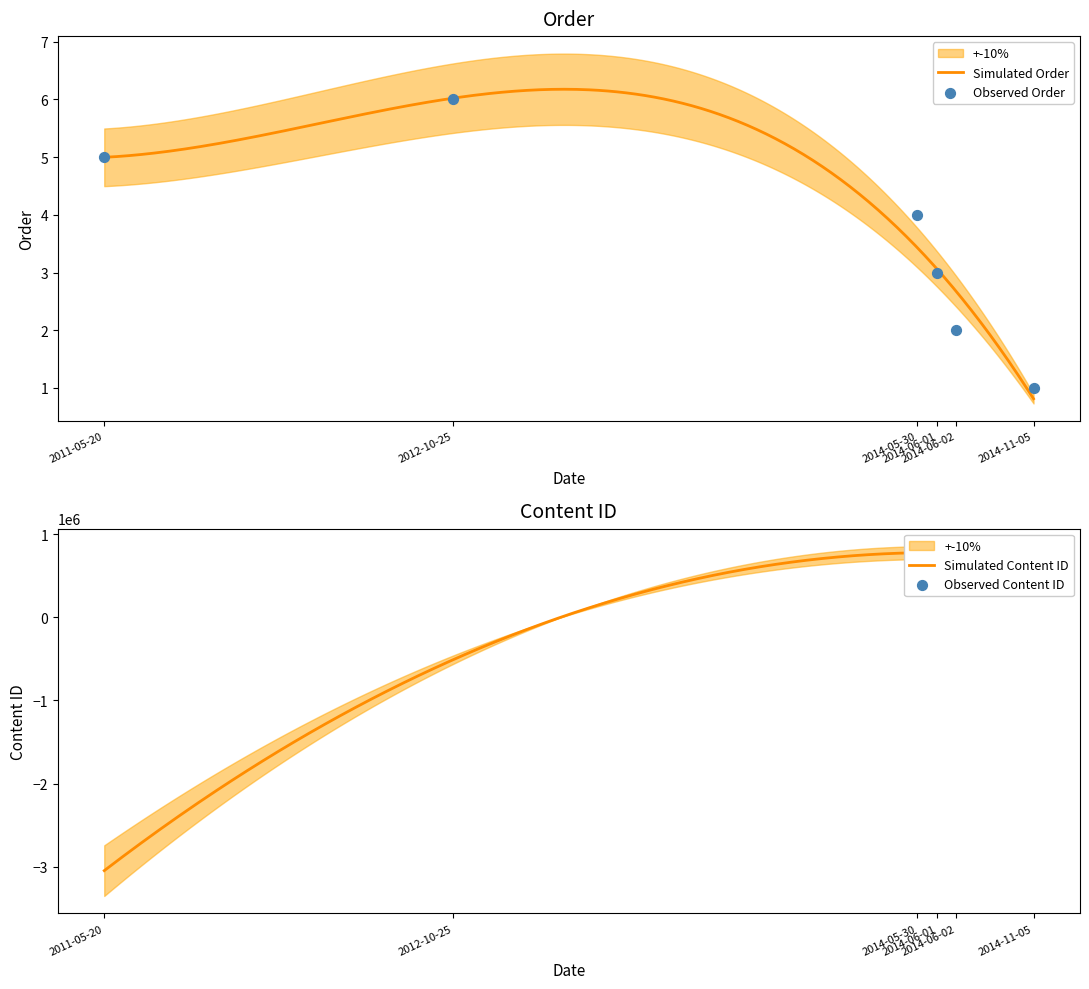

What is the change in value from 2011-05-20 to 2014-06-02?

-3